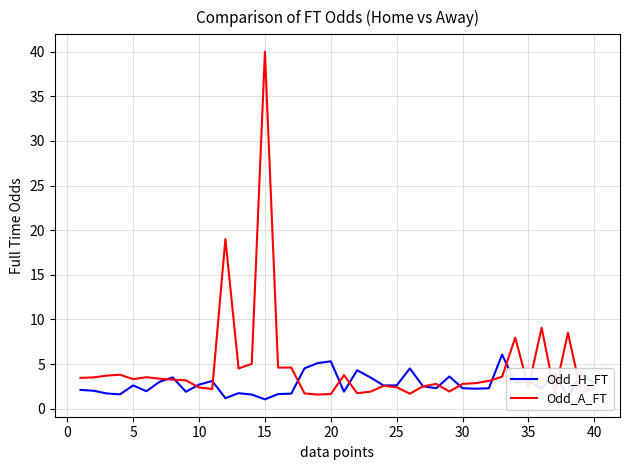

List the series in order of their overall mean, highest first.

Odd_A_FT, Odd_H_FT